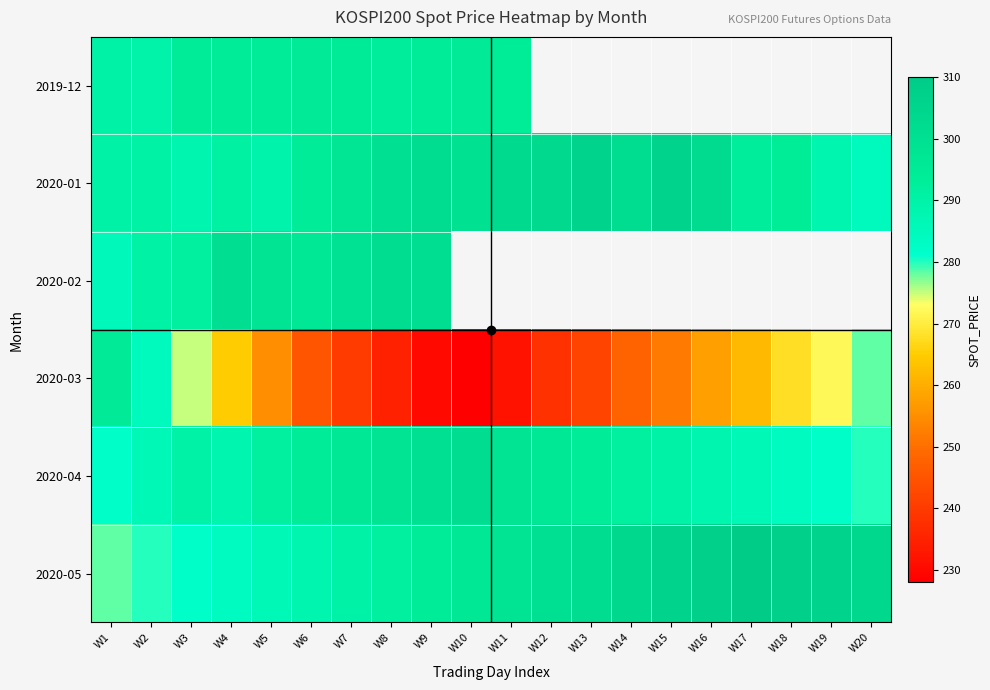

How many values in the 2020-05 series exceed 298?

9